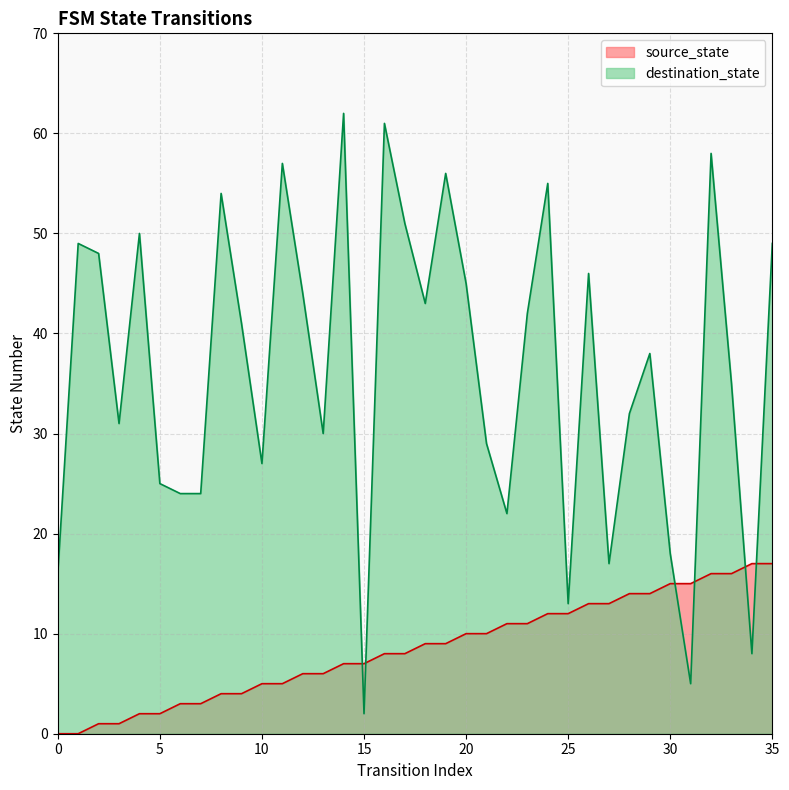

What is the difference between the maximum and minimum values in the source_state series?

17